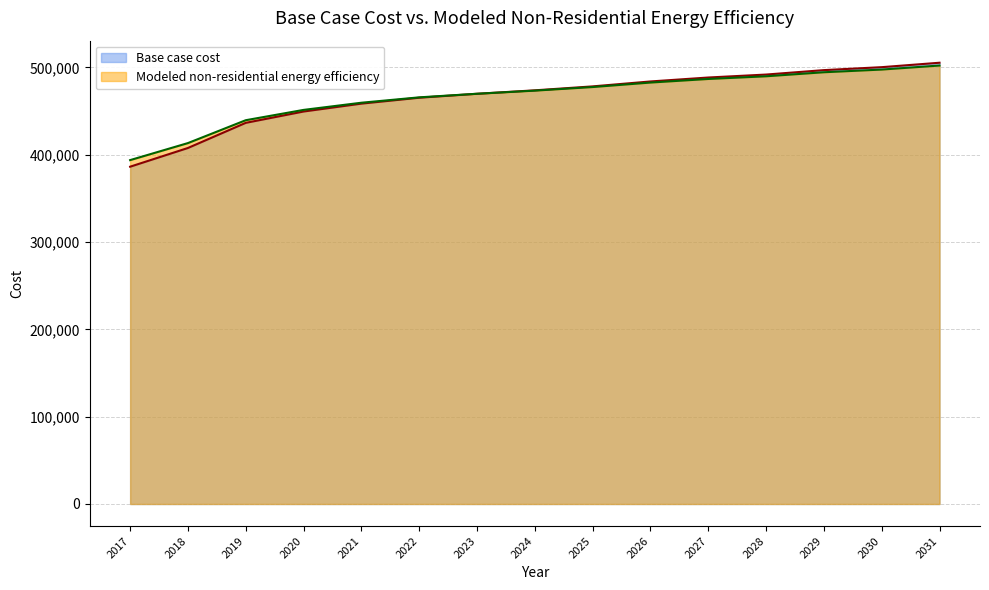

True or false: Modeled non-residential energy efficiency and Base case cost intersect in this chart.

True